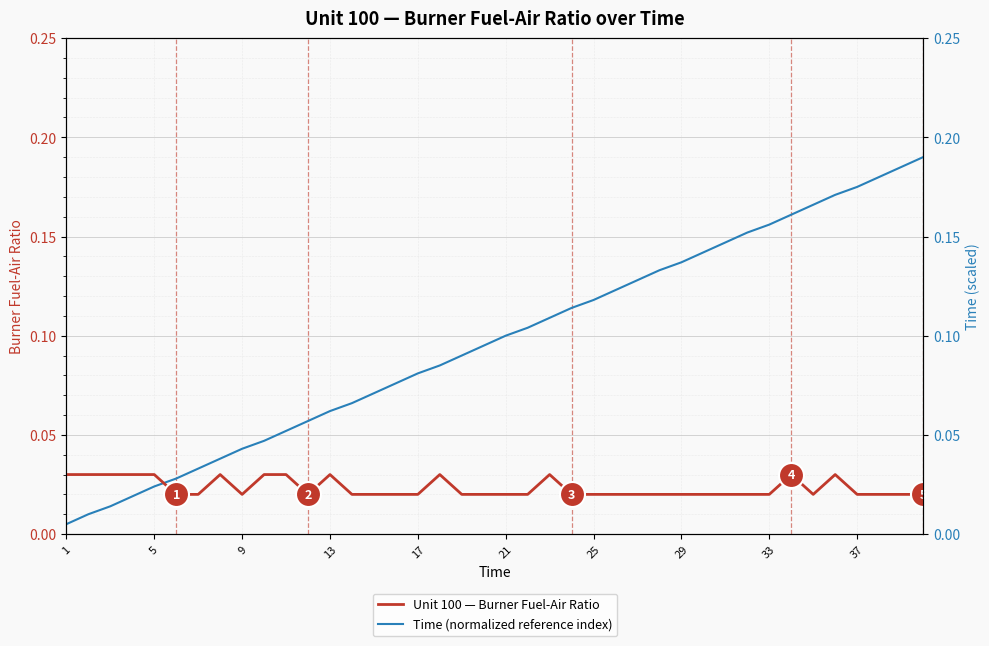

Is the value of Time (normalized reference index) at 36 greater than the value of Unit 100 — Burner Fuel-Air Ratio at 23?

Yes